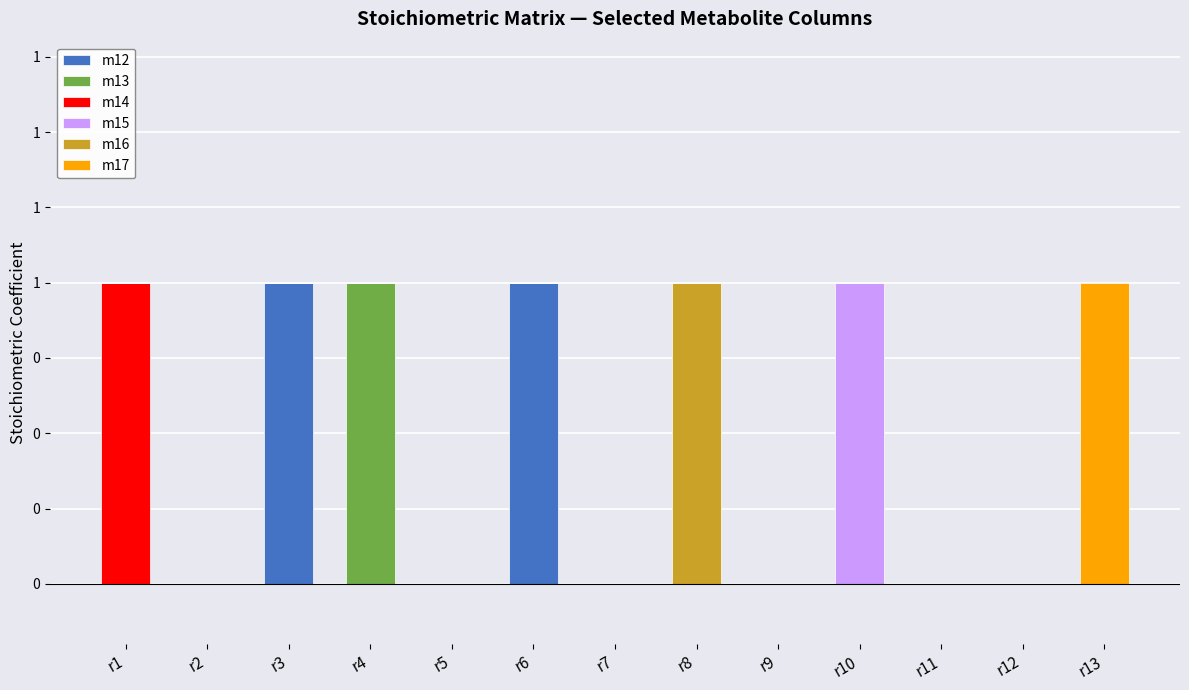

What are all the series names shown in the legend?

m12, m13, m14, m15, m16, m17